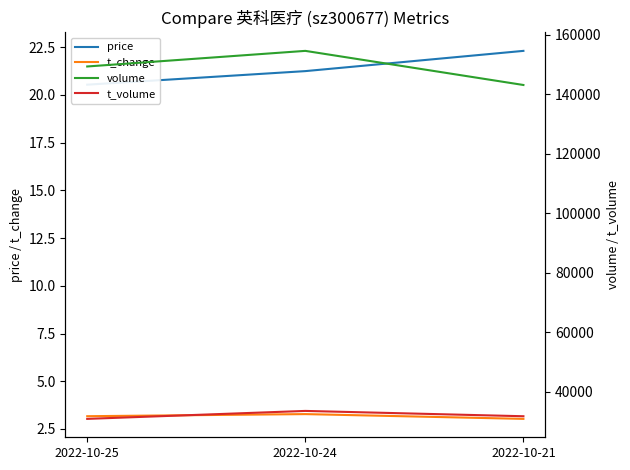

What are all the series names shown in the legend?

price, t_change, volume, t_volume